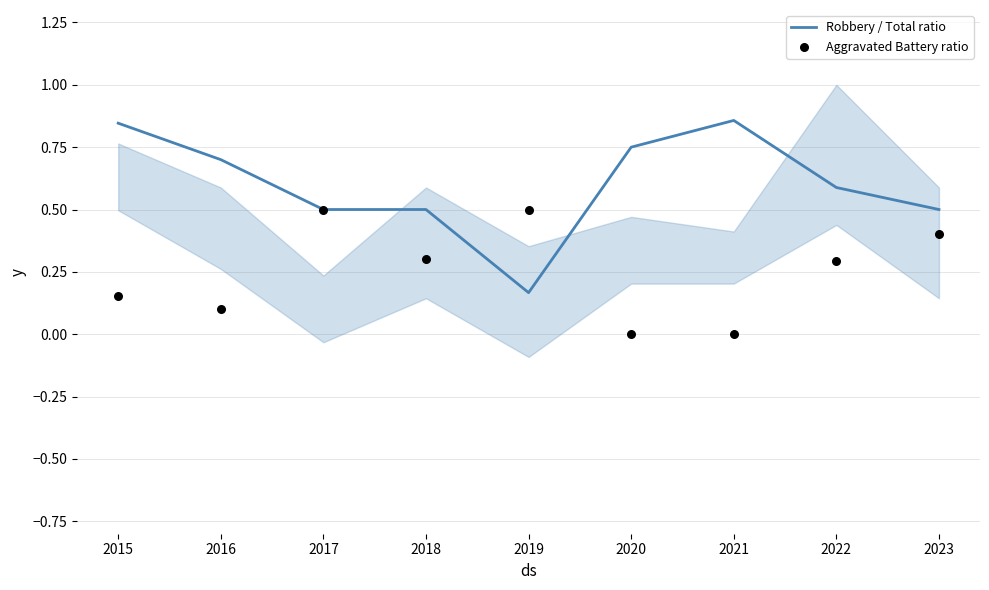

Which series reaches the maximum Y coordinate?

Robbery / Total ratio